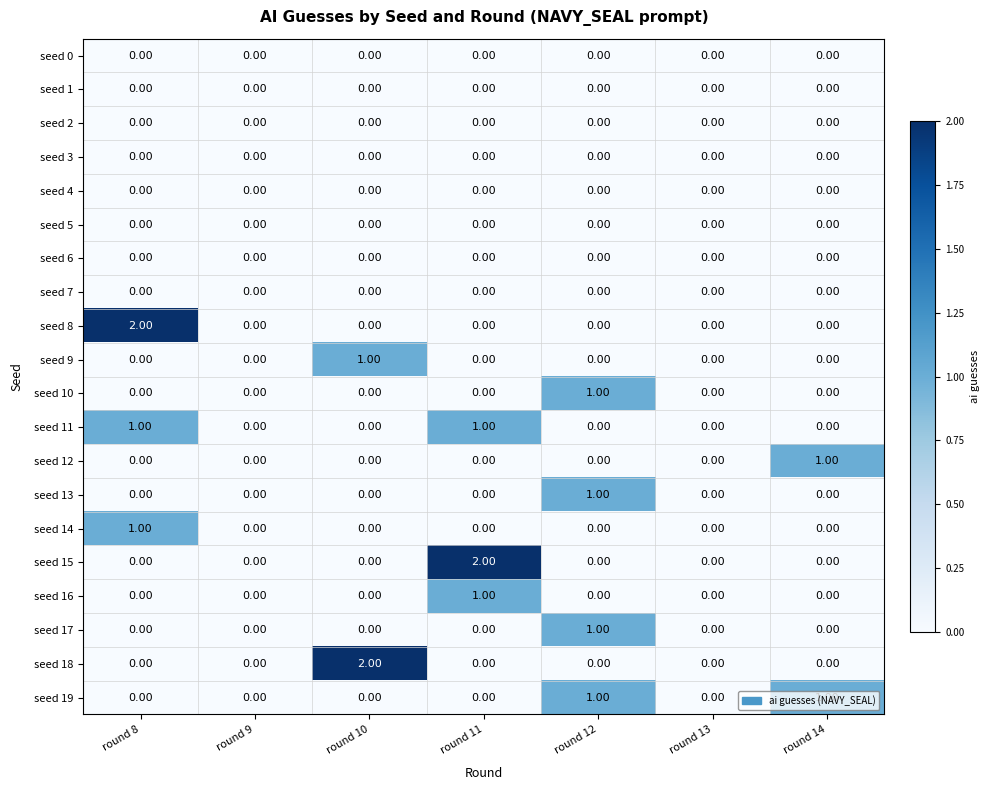

Between round 9 and round 10, which series saw the biggest shift?

seed 18